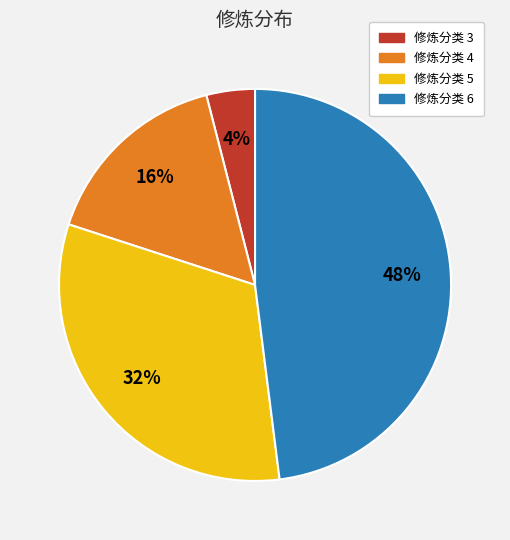

Is there a majority slice in this chart?

No